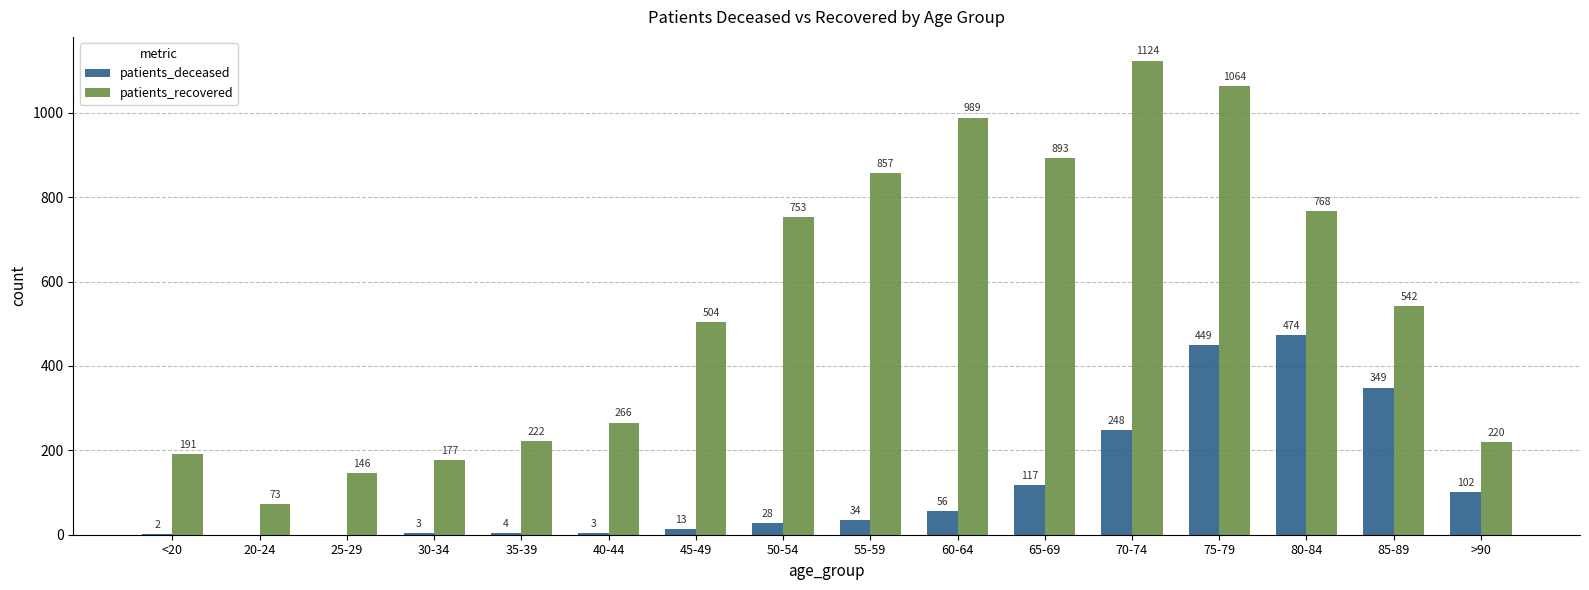

The value of patients_deceased at 85-89 is 349. True or false?

True